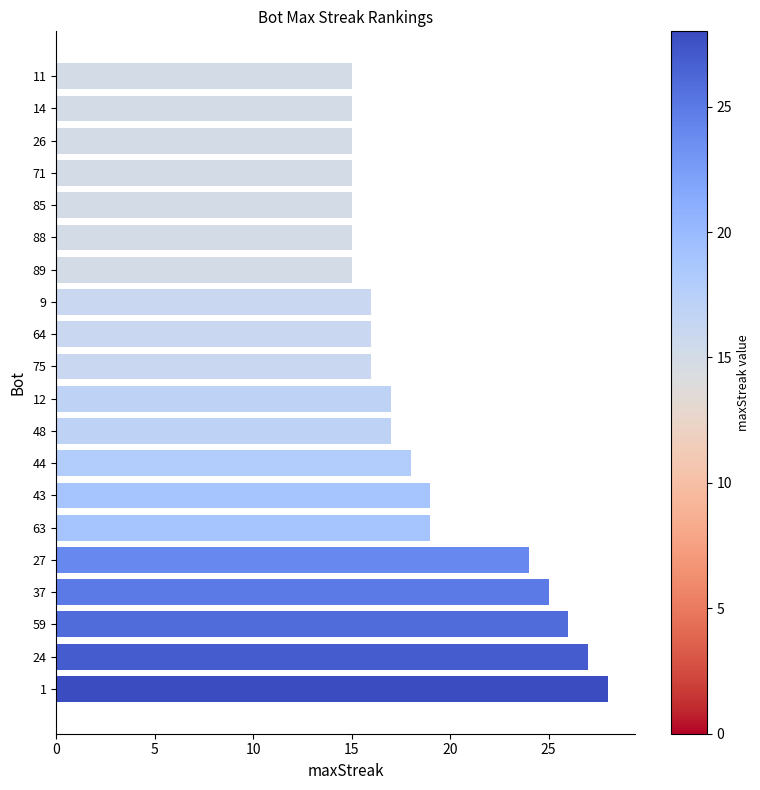

Is it true that the value at 1 is 28?

True